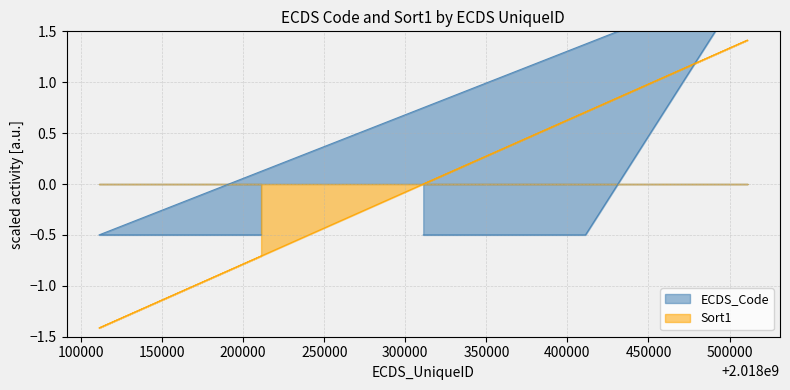

Rank the series by their maximum value, from highest to lowest.

ECDS_Code, Sort1